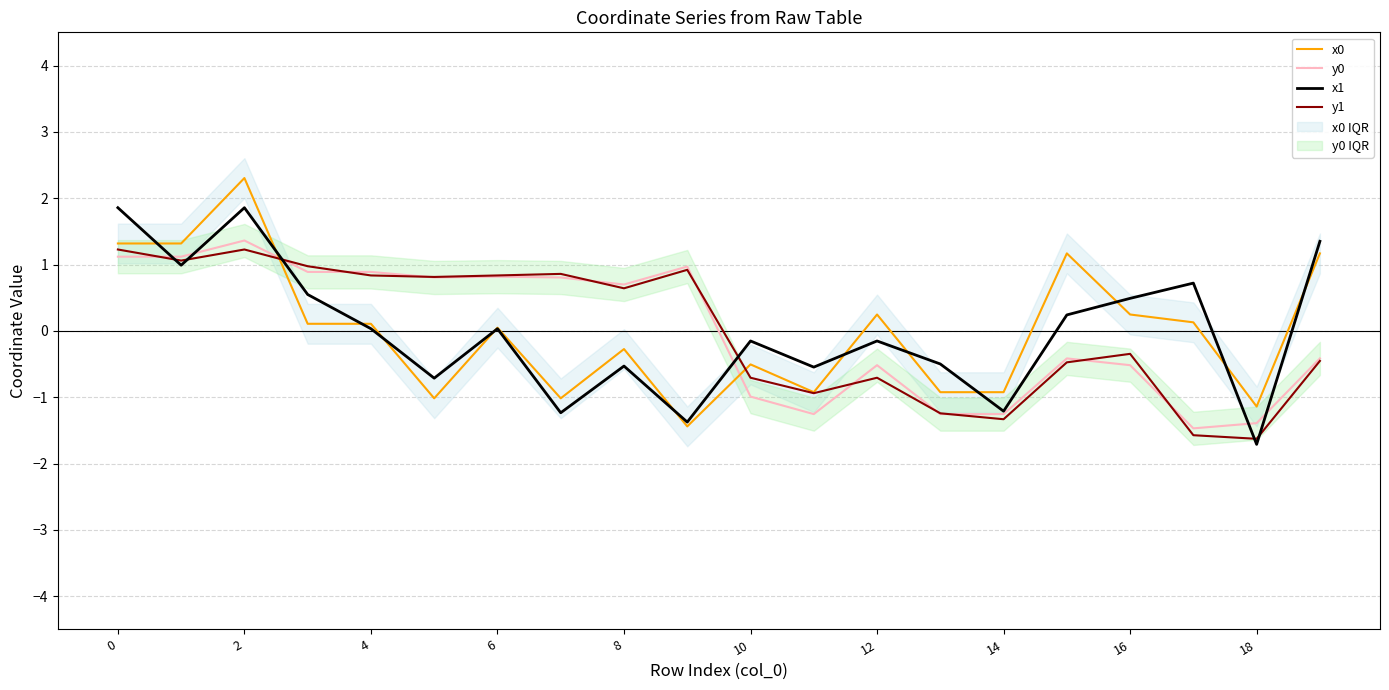

How many data points does each series have?

20